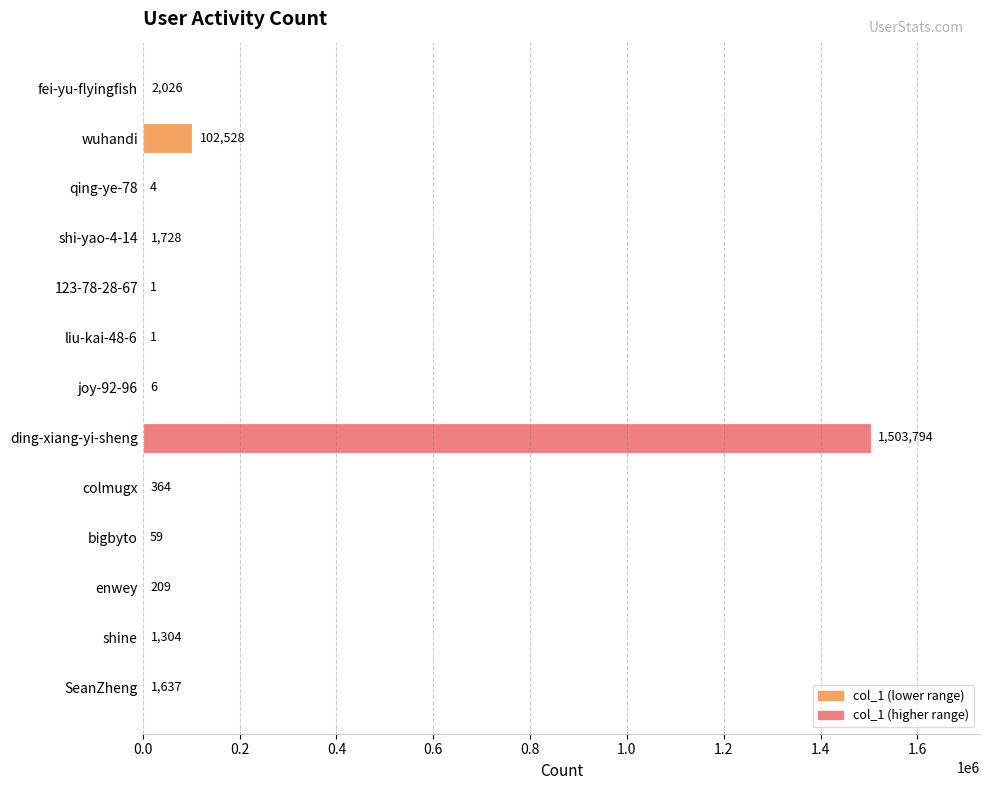

Reading bottom to top, extract all data points from this chart.

SeanZheng=1637	shine=1304	enwey=209	bigbyto=59	colmugx=364	ding-xiang-yi-sheng=1503794	joy-92-96=6	liu-kai-48-6=1	123-78-28-67=1	shi-yao-4-14=1728	qing-ye-78=4	wuhandi=102528	fei-yu-flyingfish=2026